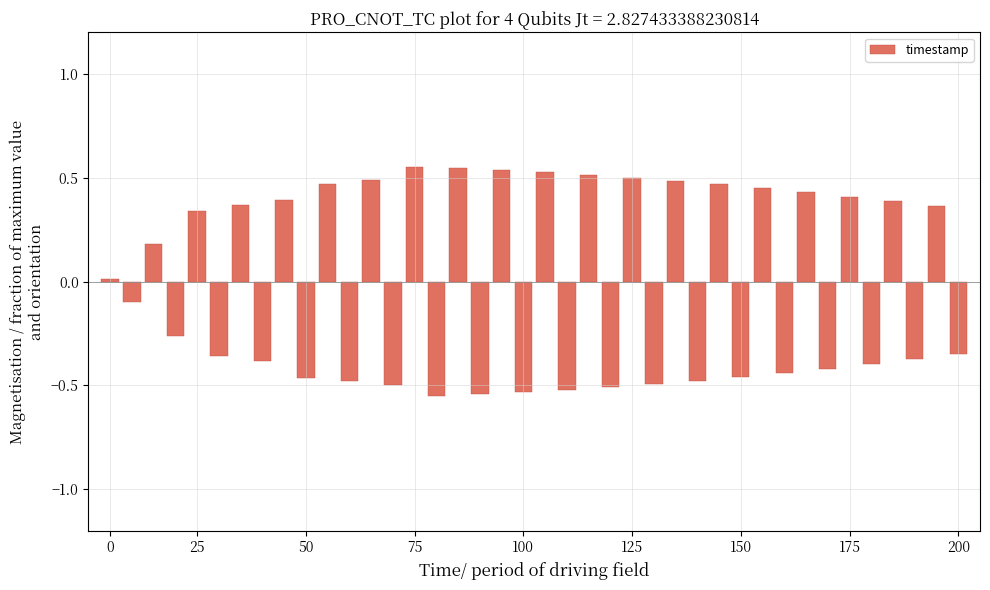

What is the difference between the maximum and minimum values?

1.1